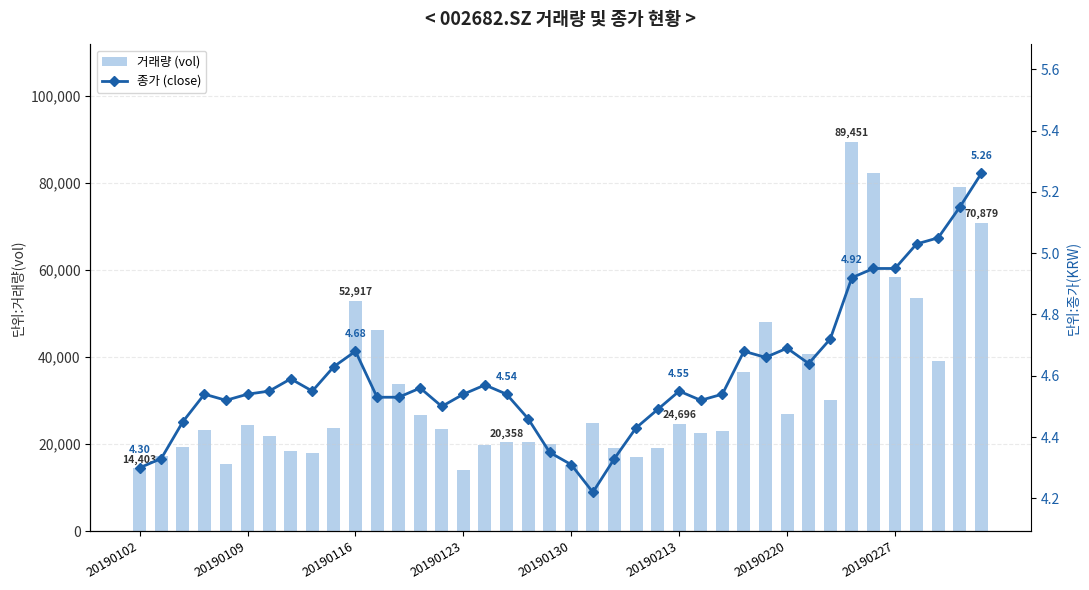

What is the smallest value displayed?

4.2